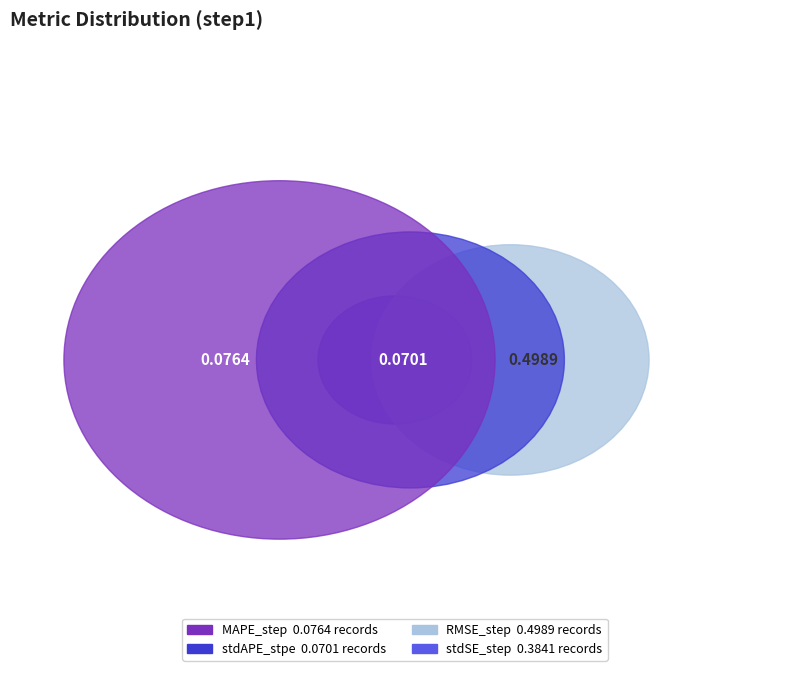

Rank the categories by value from highest to lowest.

RMSE_step, stdSE_step, MAPE_step, stdAPE_stpe